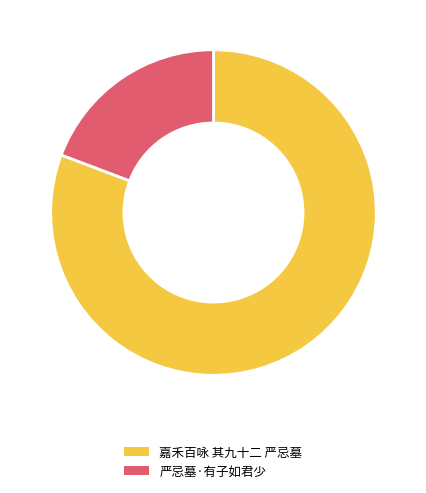

Count the number of slices in the pie.

2